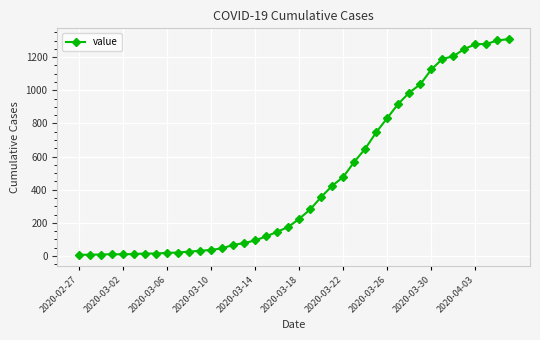

What is the value of the 18th point from the left?

118